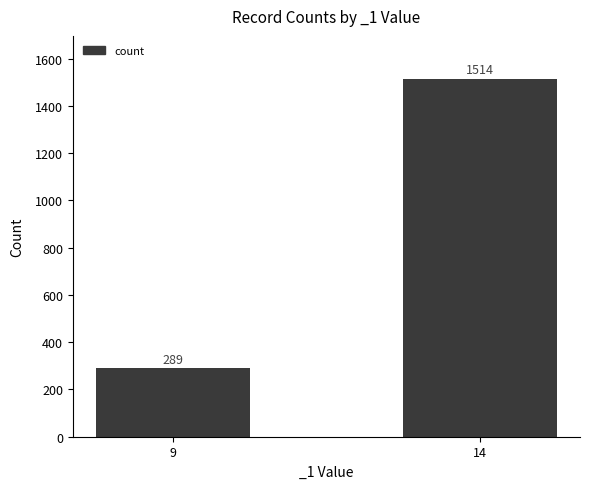

Between 9 and 14, which is larger?

14